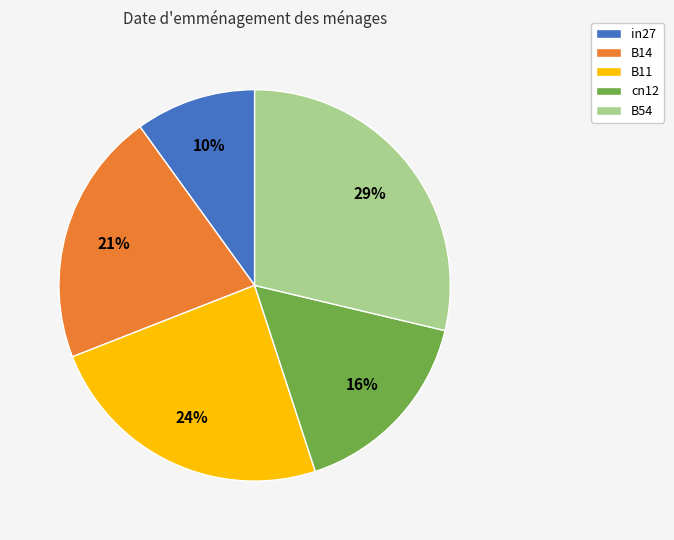

True or false: cn12 accounts for 16% of the total.

True